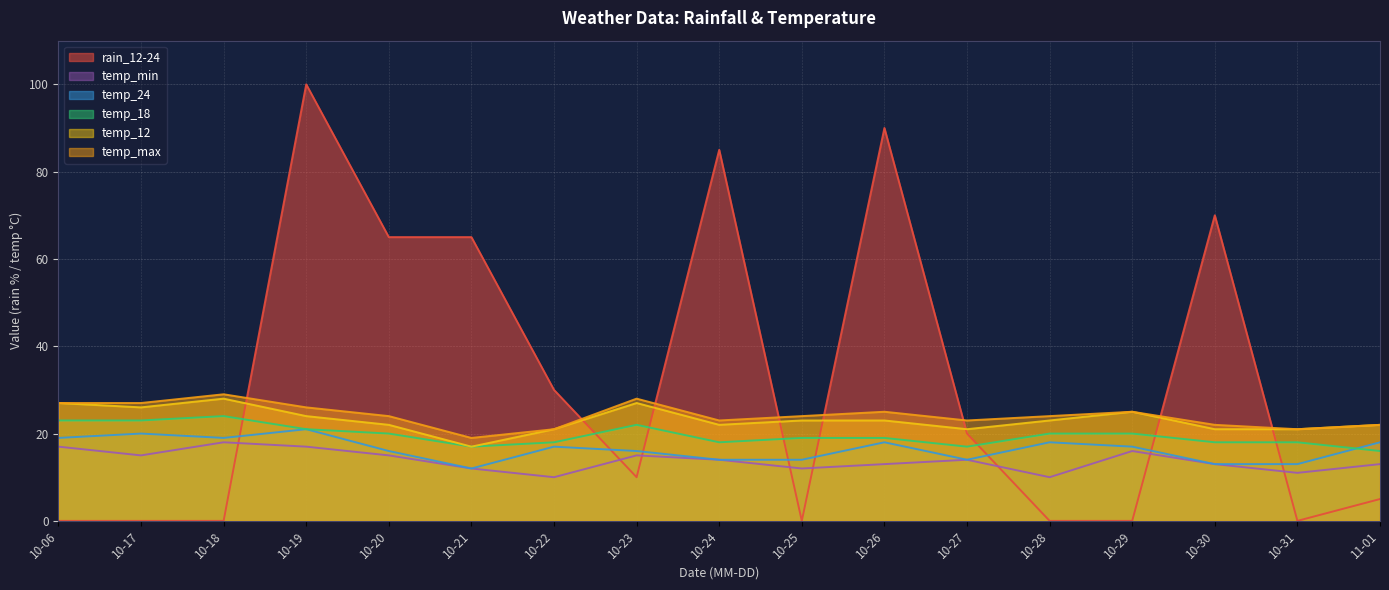

Reading right to left, what are all the values shown in this chart?

rain_12-24: 11-01=5	10-31=0	10-30=70	10-29=0	10-28=0	10-27=20	10-26=90	10-25=0	10-24=85	10-23=10	10-22=30	10-21=65	10-20=65	10-19=100	10-18=0	10-17=0	10-06=0
temp_max: 11-01=22	10-31=21	10-30=22	10-29=25	10-28=24	10-27=23	10-26=25	10-25=24	10-24=23	10-23=28	10-22=21	10-21=19	10-20=24	10-19=26	10-18=29	10-17=27	10-06=27
temp_12: 11-01=22	10-31=21	10-30=21	10-29=25	10-28=23	10-27=21	10-26=23	10-25=23	10-24=22	10-23=27	10-22=21	10-21=17	10-20=22	10-19=24	10-18=28	10-17=26	10-06=27
temp_18: 11-01=16	10-31=18	10-30=18	10-29=20	10-28=20	10-27=17	10-26=19	10-25=19	10-24=18	10-23=22	10-22=18	10-21=17	10-20=20	10-19=21	10-18=24	10-17=23	10-06=23
temp_24: 11-01=18	10-31=13	10-30=13	10-29=17	10-28=18	10-27=14	10-26=18	10-25=14	10-24=14	10-23=16	10-22=17	10-21=12	10-20=16	10-19=21	10-18=19	10-17=20	10-06=19
temp_min: 11-01=13	10-31=11	10-30=13	10-29=16	10-28=10	10-27=14	10-26=13	10-25=12	10-24=14	10-23=15	10-22=10	10-21=12	10-20=15	10-19=17	10-18=18	10-17=15	10-06=17